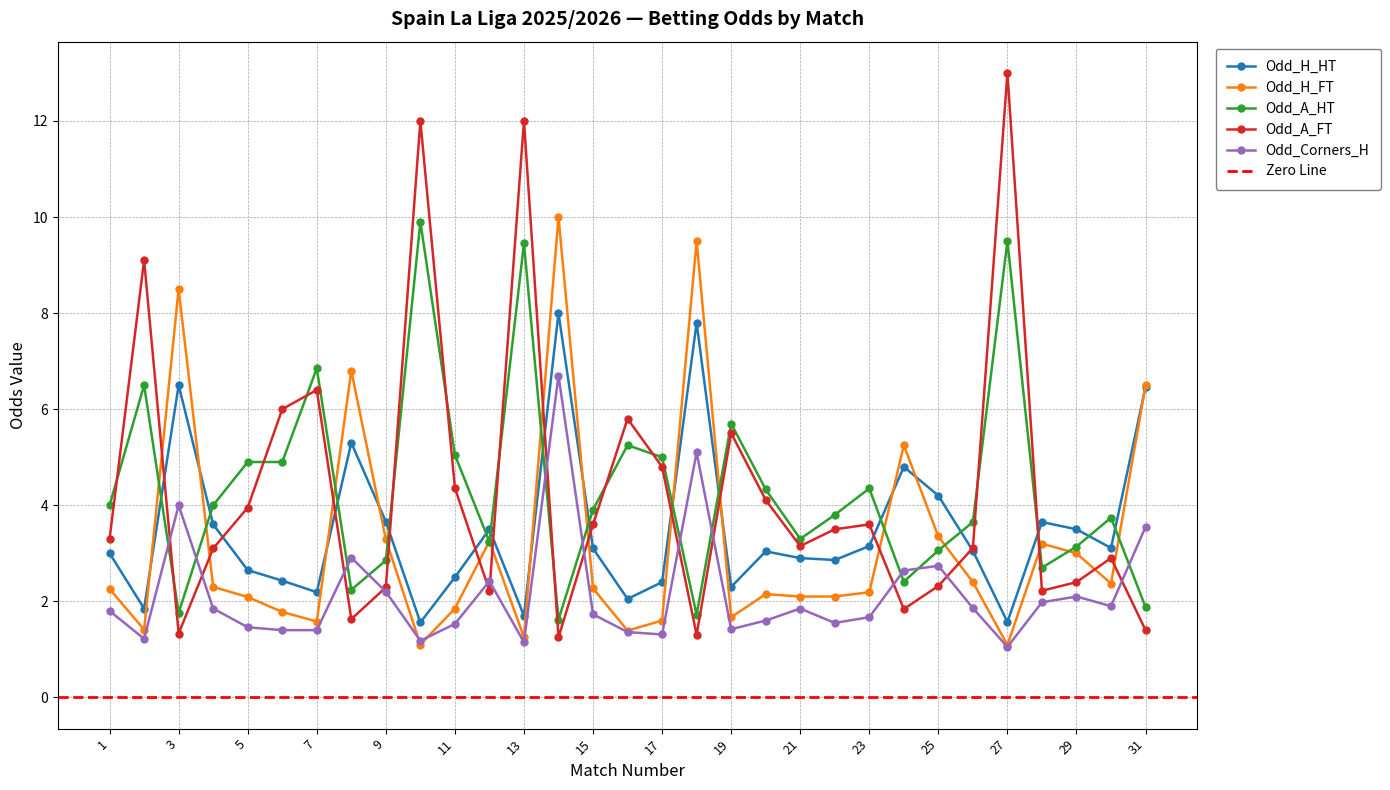

Between 11 and 20, which series saw the biggest shift?

Odd_A_HT